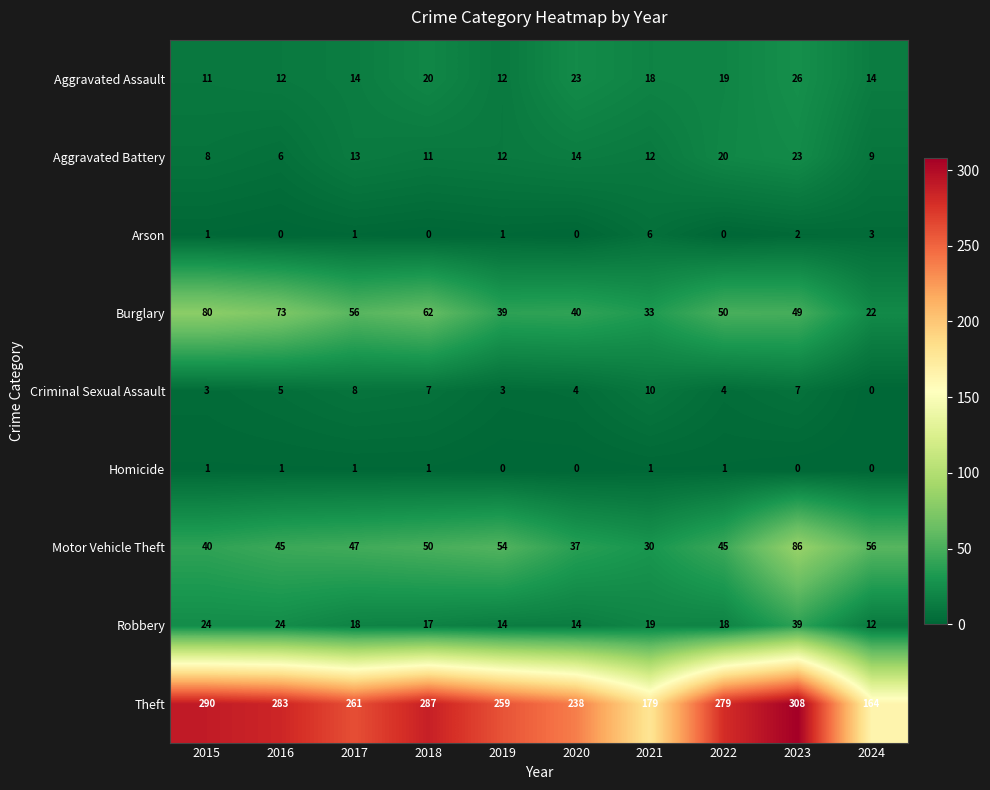

At 2016, list the series in order from largest to smallest.

Theft, Burglary, Motor Vehicle Theft, Robbery, Aggravated Assault, Aggravated Battery, Criminal Sexual Assault, Homicide, Arson